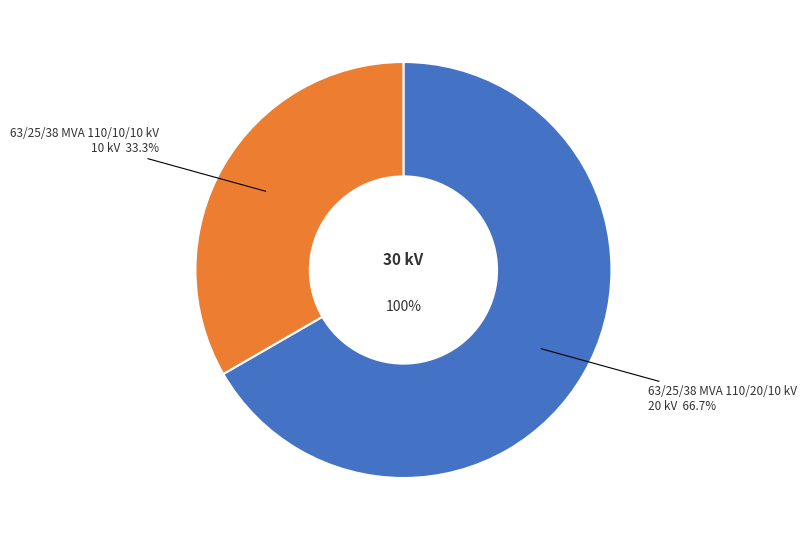

Which slice is the largest?

63/25/38 MVA 110/20/10 kV